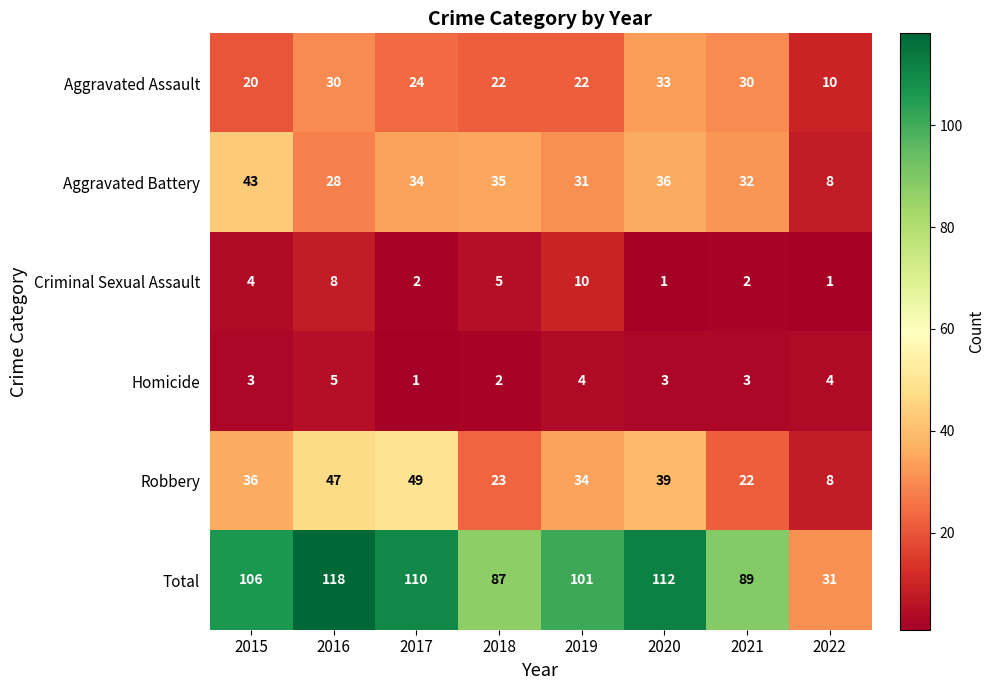

What is the difference between the maximum and minimum values in the Criminal Sexual Assault series?

9